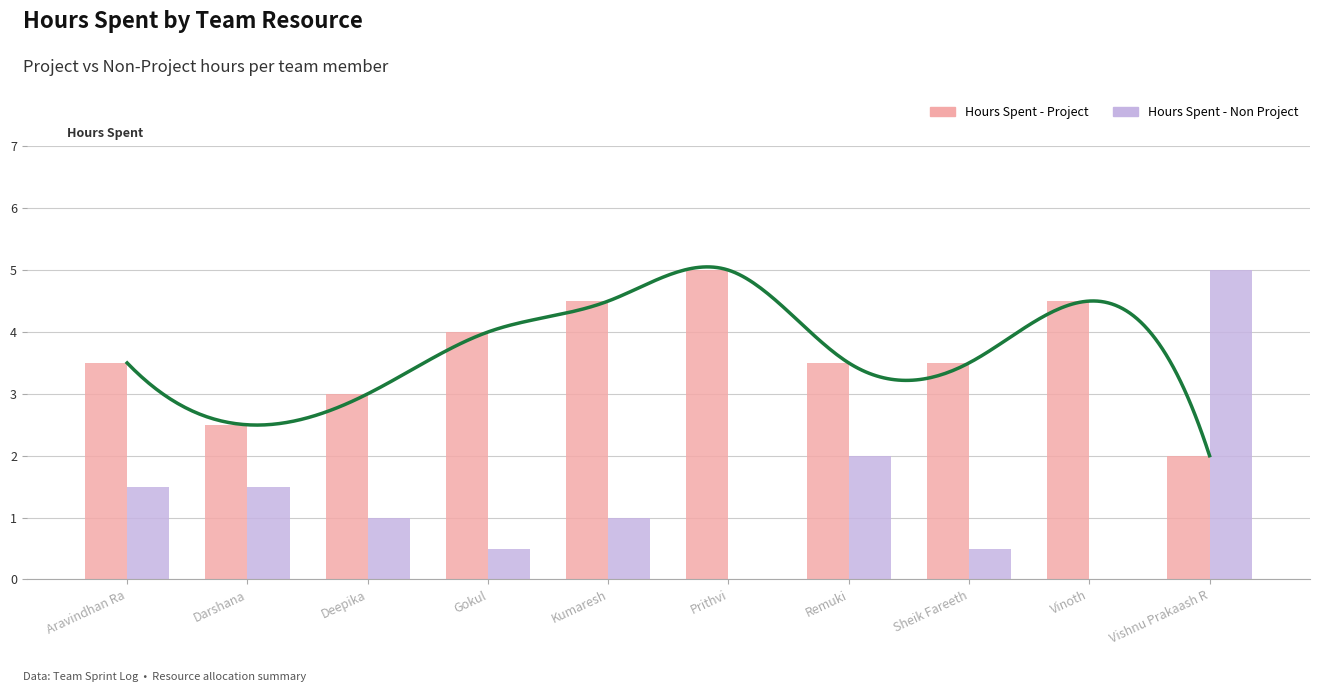

What is the sum of all Hours Spent - Project values?

36.0